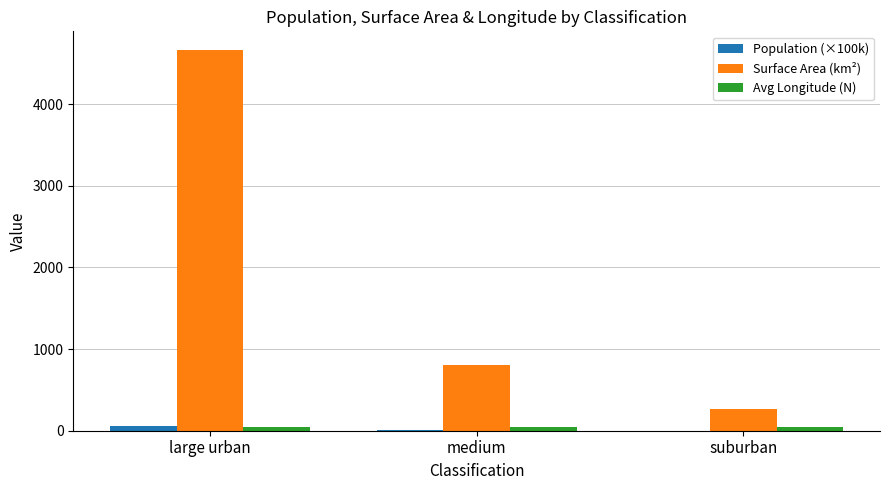

Are the bars horizontal?

No